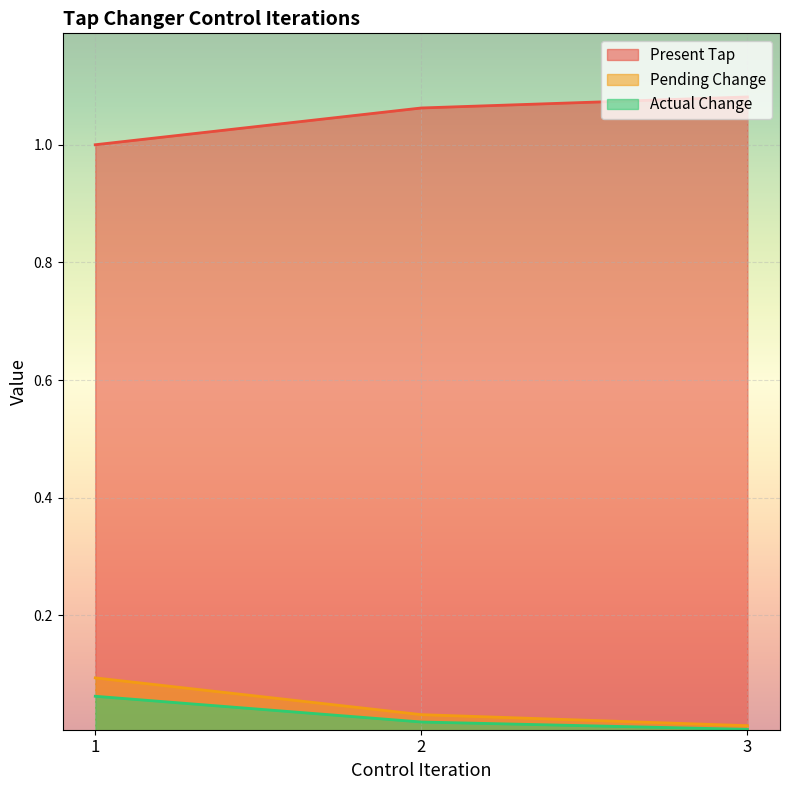

At which label is Pending Change closest to 0?

3